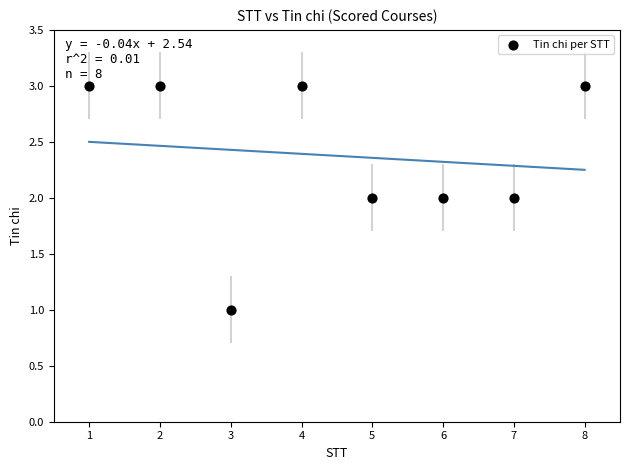

What is the average X value?

4